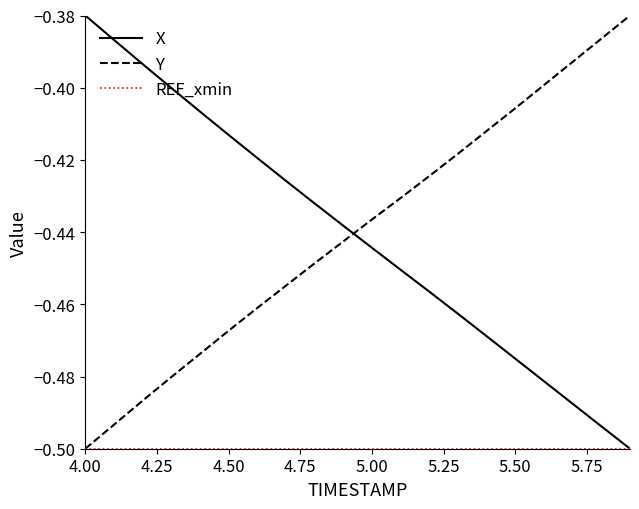

How many intersections are there between Y and X?

1